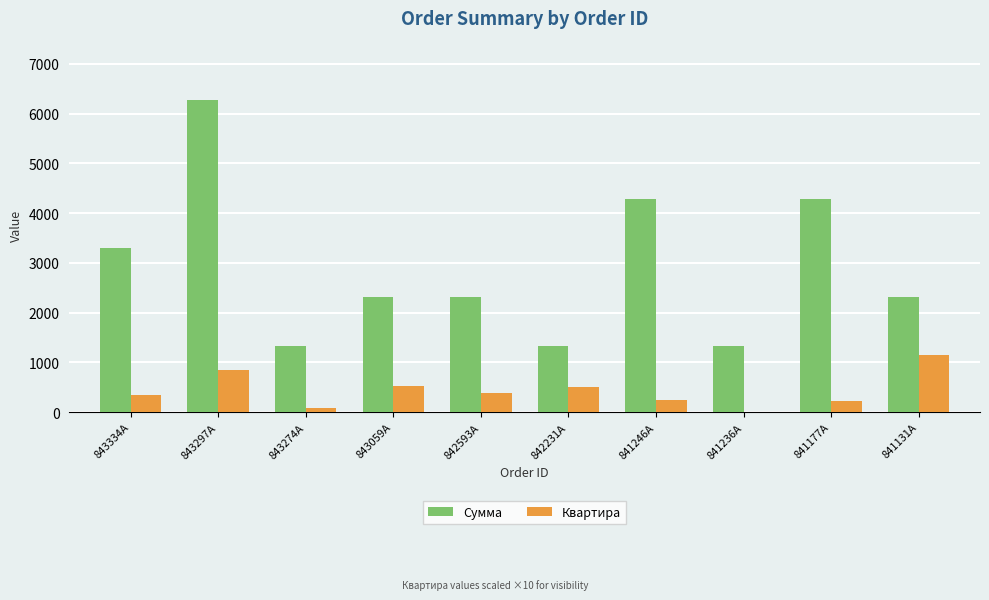

What is the total value across all series at 842231A?

1820